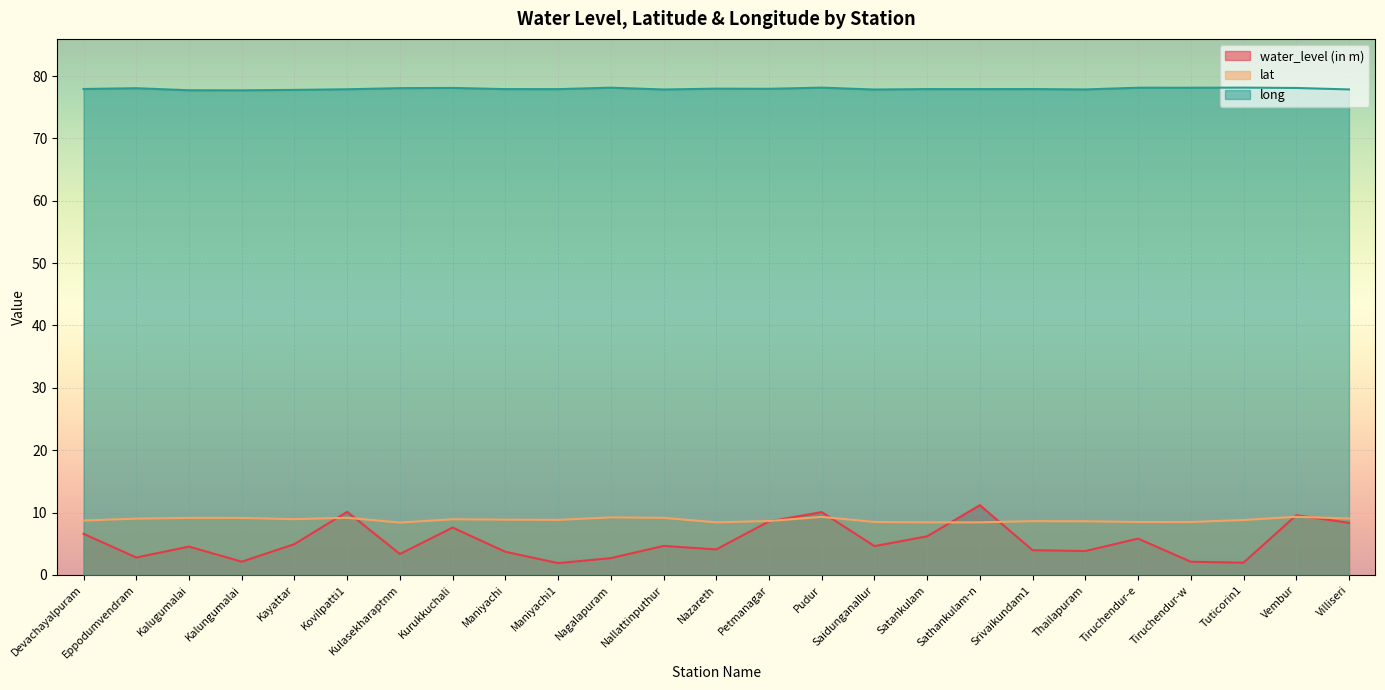

True or false: long and lat cross at least once.

False